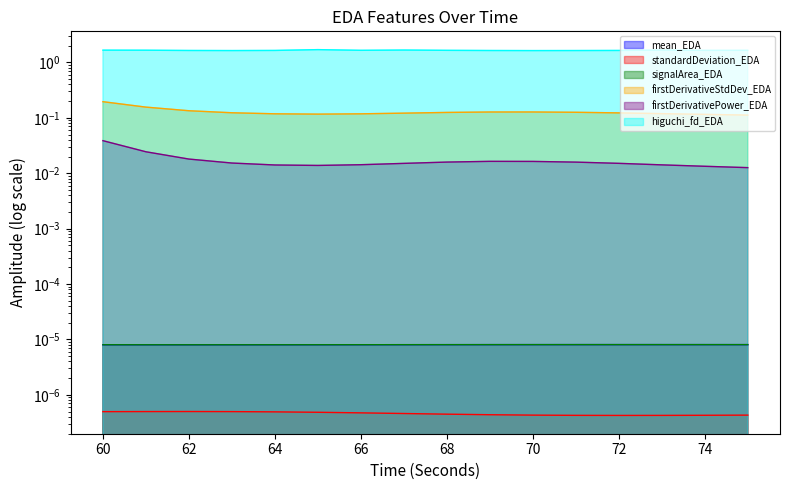

True or false: firstDerivativePower_EDA has a value of 0.0 at 63.

True